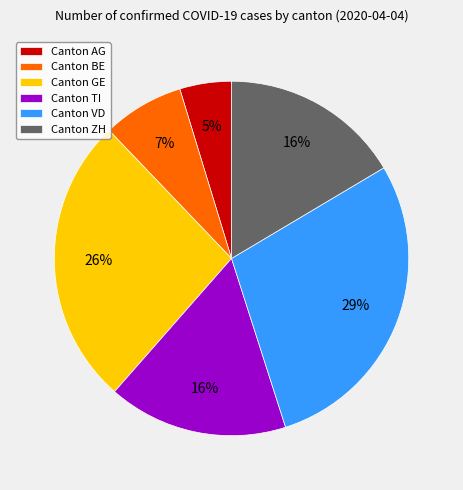

What is the largest slice in the pie chart?

Canton VD